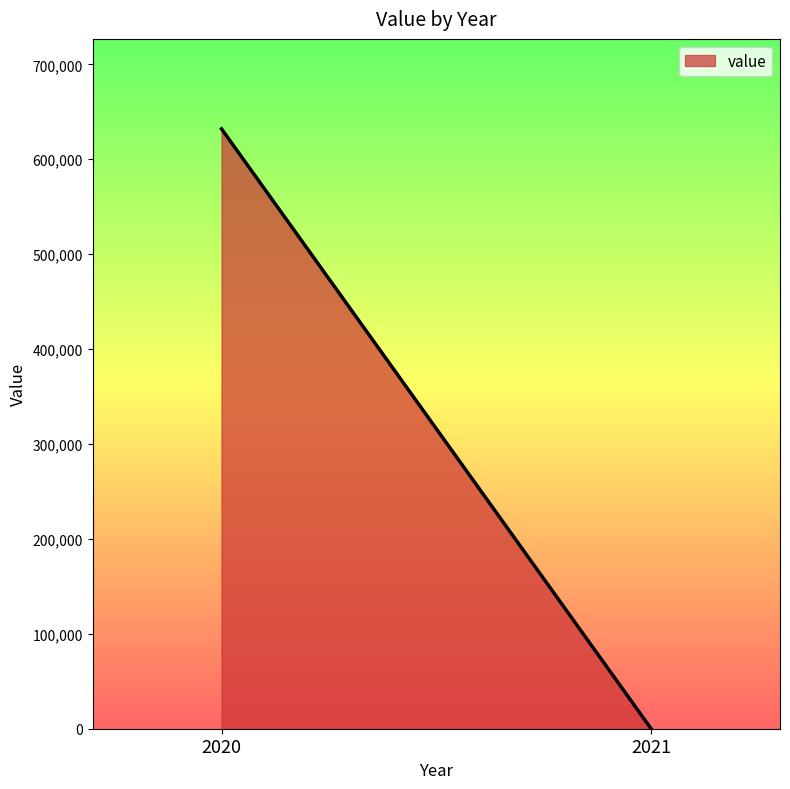

What is the sum of all values?

632018